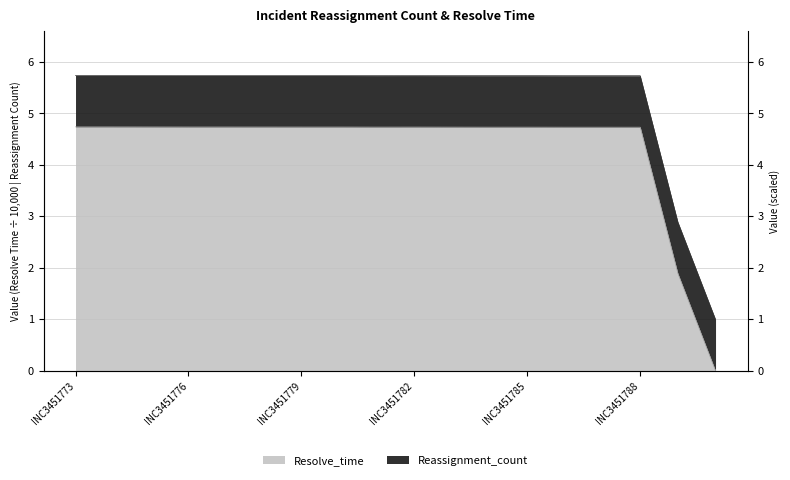

List the labels in order of value, largest first.

INC3451773, INC3451774, INC3451775, INC3451776, INC3451777, INC3451778, INC3451779, INC3451780, INC3451782, INC3451781, INC3451783, INC3451785, INC3451784, INC3451786, INC3451787, INC3451788, INC3451868, INC3452489